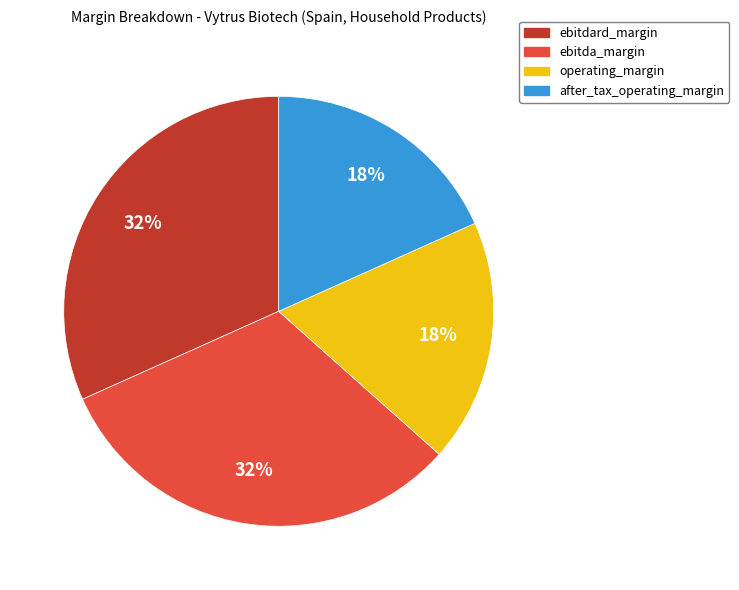

Combined, do ebitdard_margin and ebitda_margin account for over 50%?

Yes